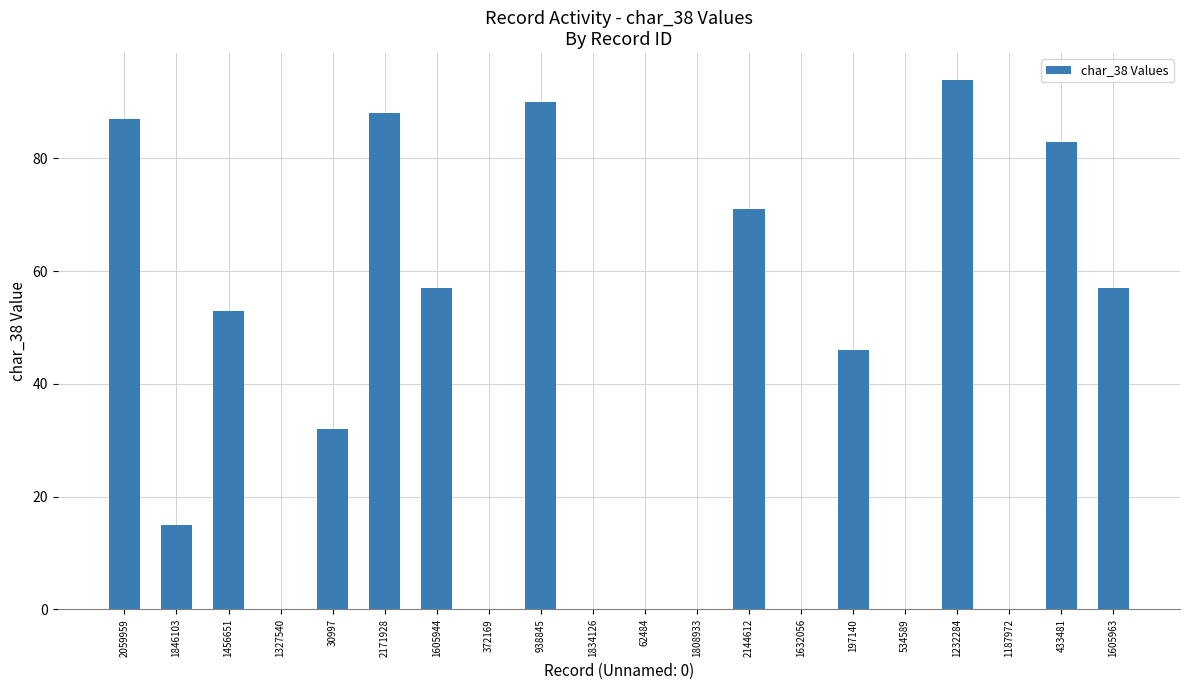

Reading left to right, extract all data points from this chart.

87	15	53	0	32	88	57	0	90	0	0	0	71	0	46	0	94	0	83	57